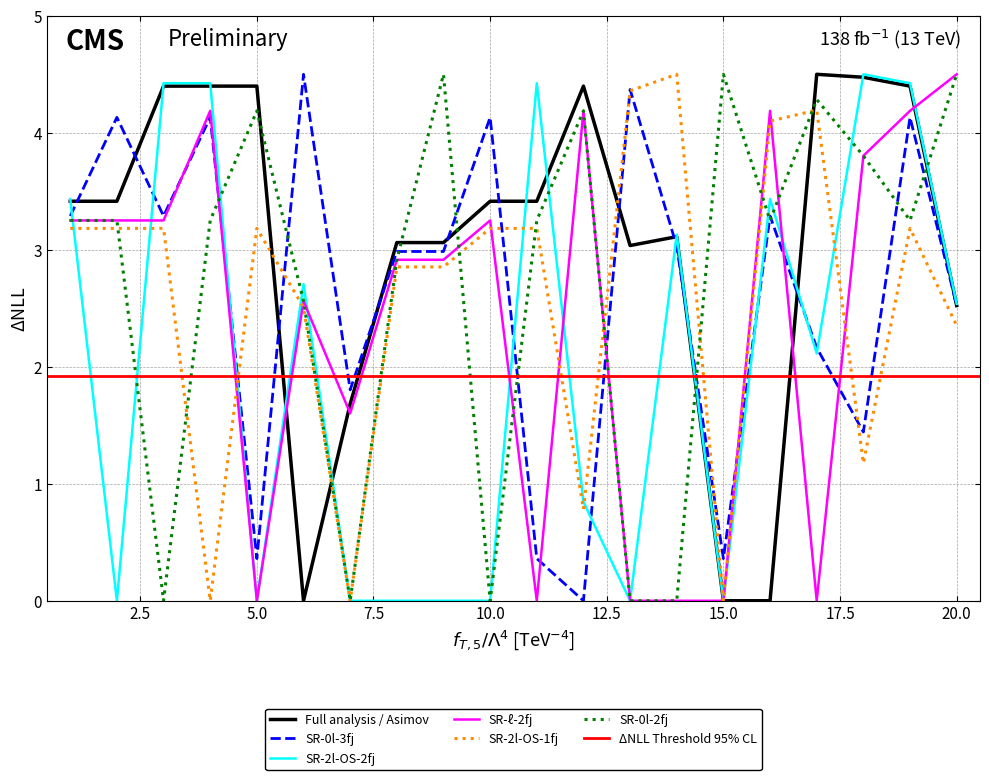

Is this an area chart (filled region under the line)?

No